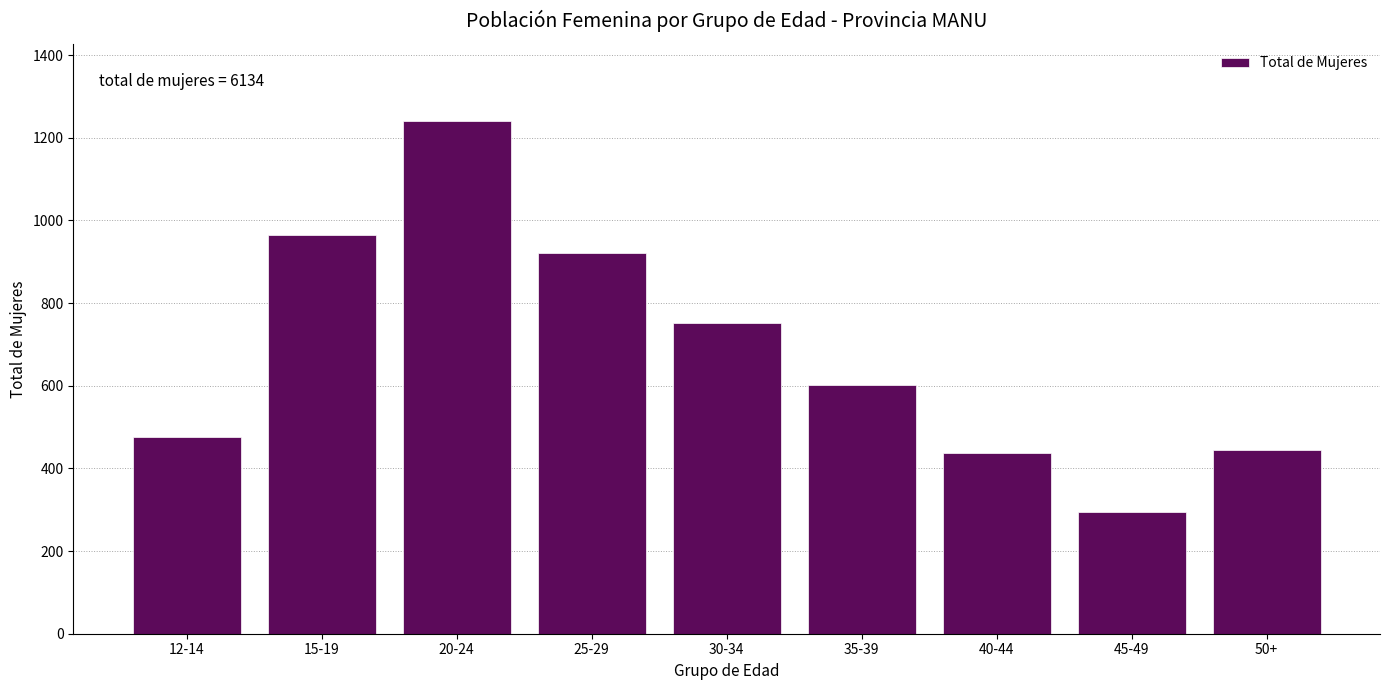

Reading right to left, extract all data points from this chart.

50+=445	45-49=294	40-44=437	35-39=603	30-34=751	25-29=922	20-24=1241	15-19=964	12-14=477